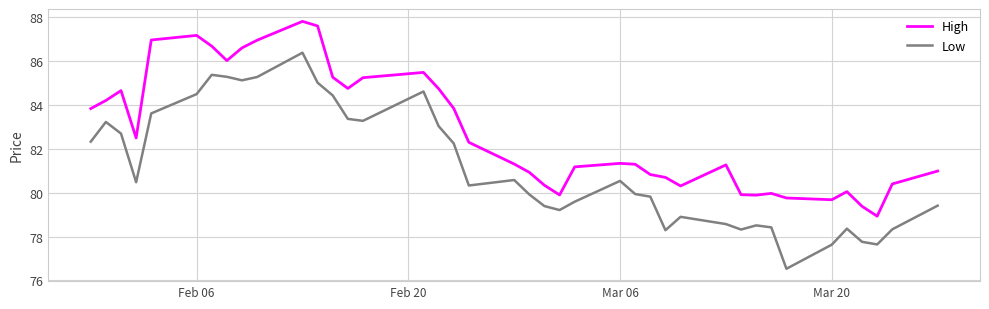

Rank the series by their average value, from lowest to highest.

Low, High